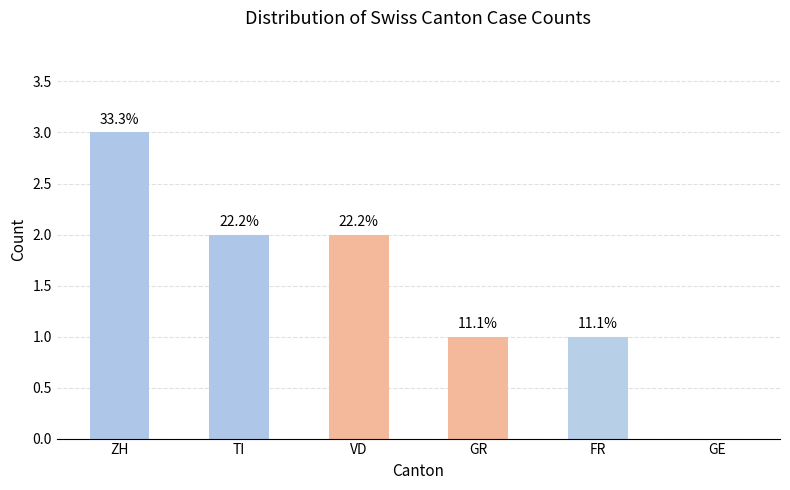

Does the chart contain any negative values?

No